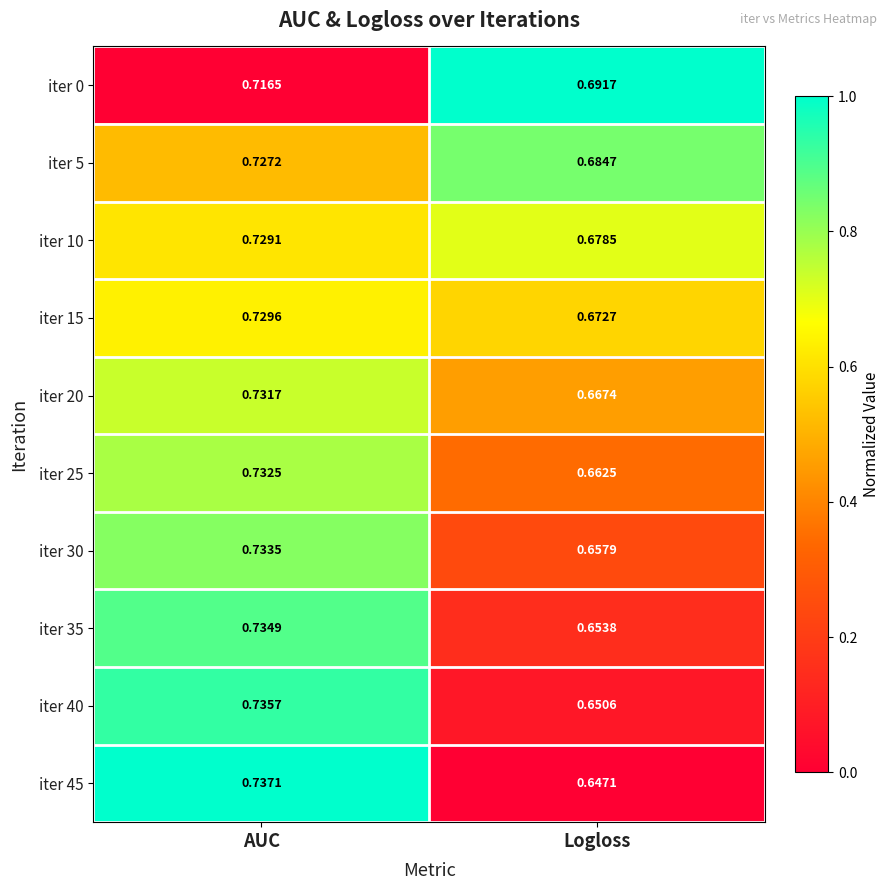

At which label is iter 40 closest to 0?

Logloss